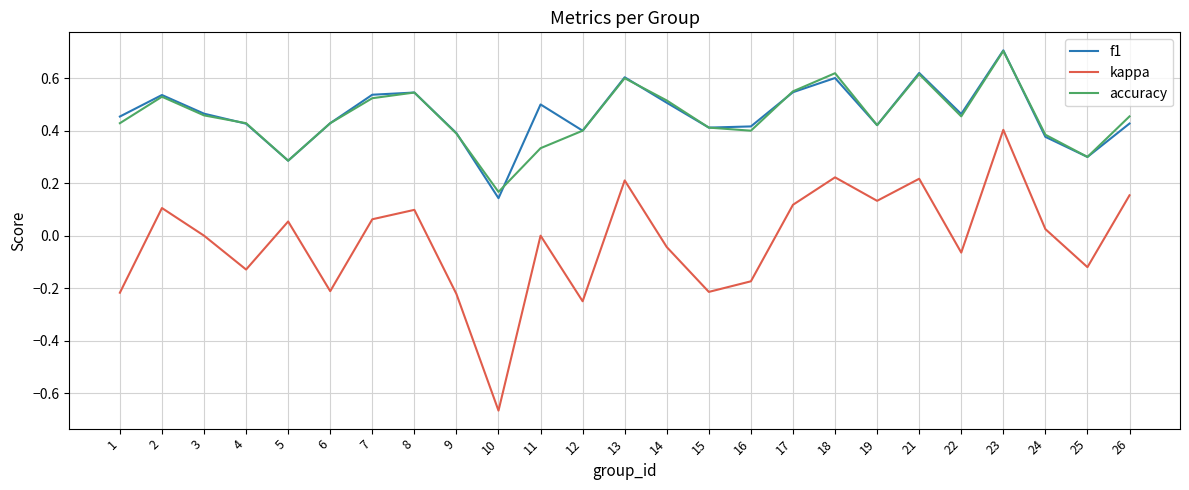

True or false: kappa and f1 cross at least once.

False